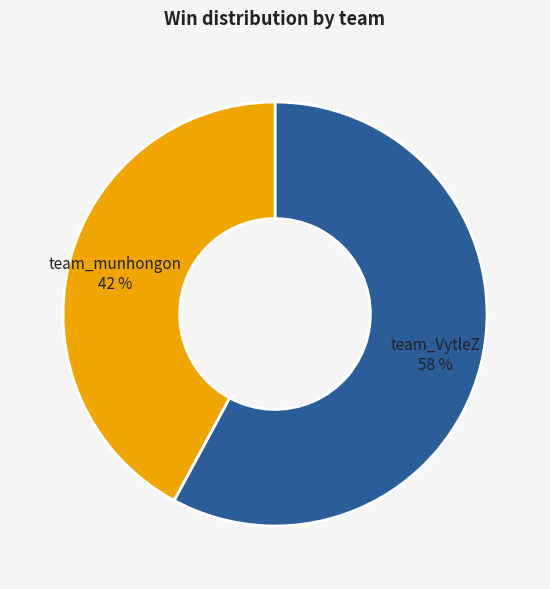

How many segments does this pie chart have?

2